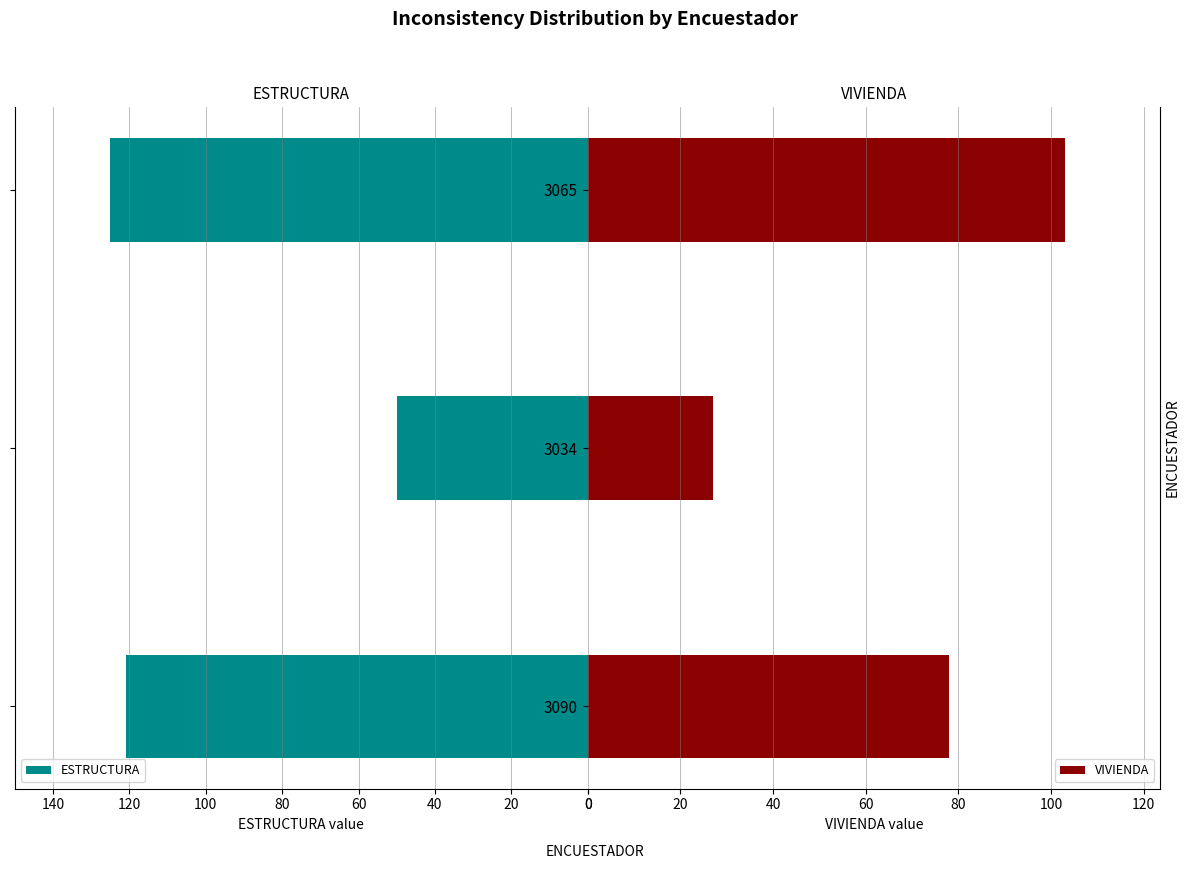

What is the maximum value for ESTRUCTURA?

125